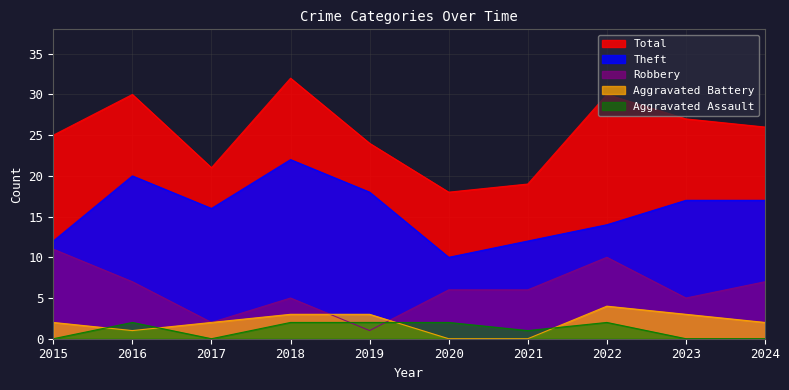

After their last crossing, which series has the higher values: Aggravated Assault or Aggravated Battery?

Aggravated Battery